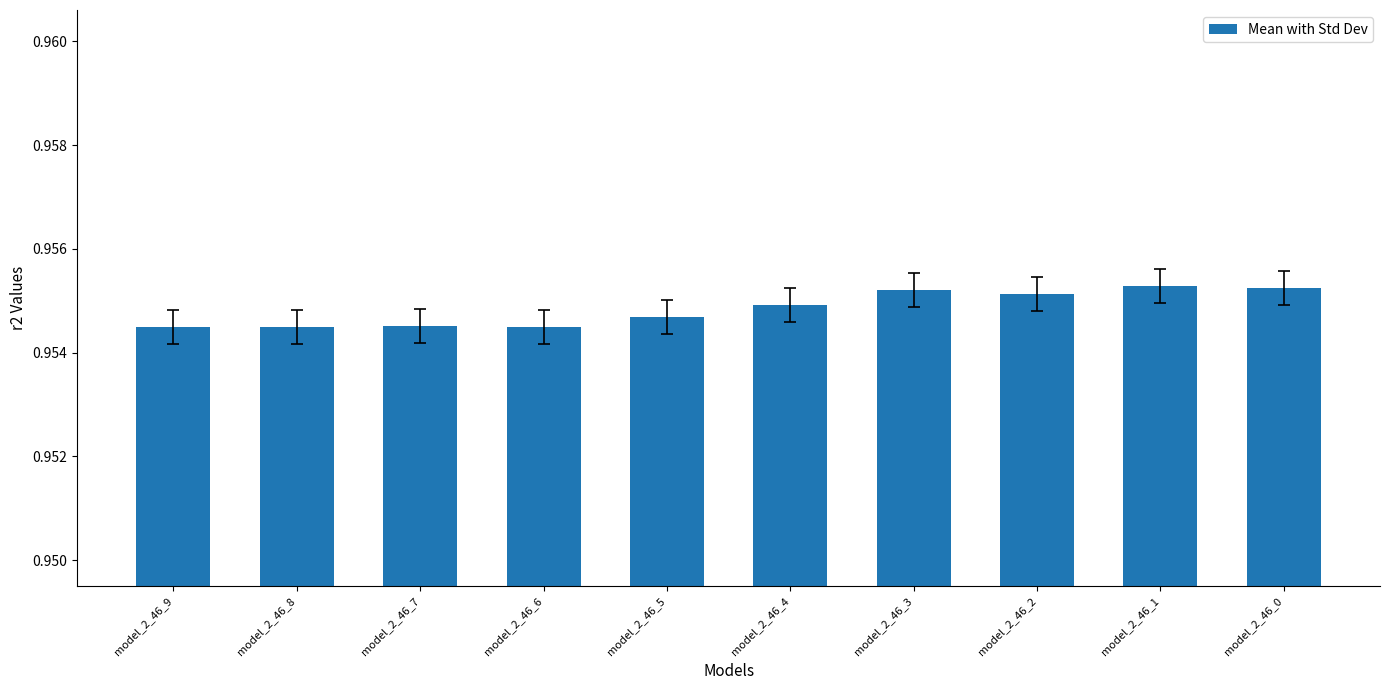

Is it true that the value at model_2_46_0 is 1.3?

False